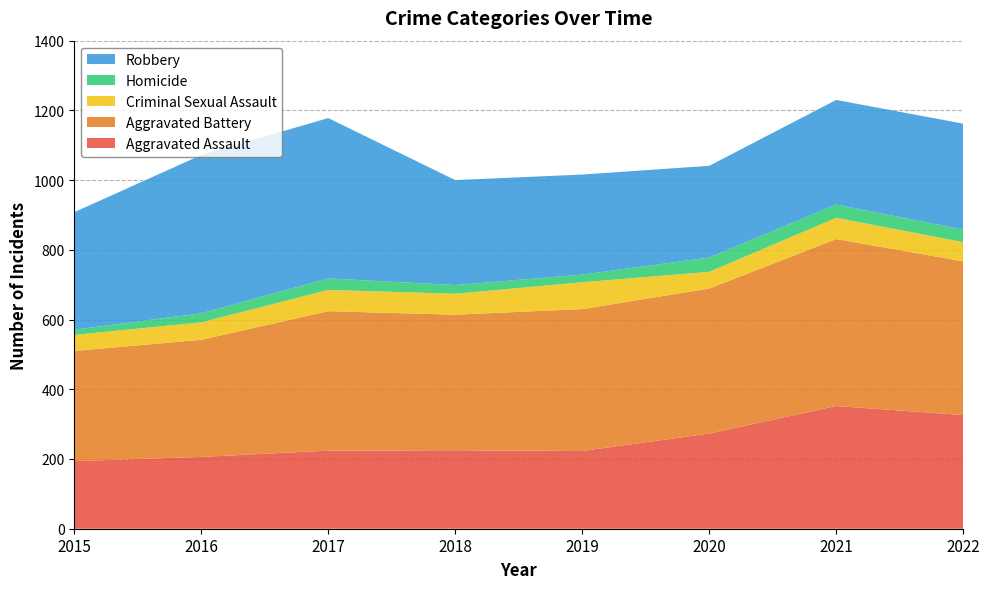

Reading right to left, extract all data points from this chart.

Aggravated Assault: 326	352	273	223	225	224	206	194
Aggravated Battery: 441	479	416	407	389	400	336	316
Criminal Sexual Assault: 55	61	48	77	60	61	50	46
Homicide: 36	38	41	22	25	33	26	15
Robbery: 304	300	263	287	301	460	454	337